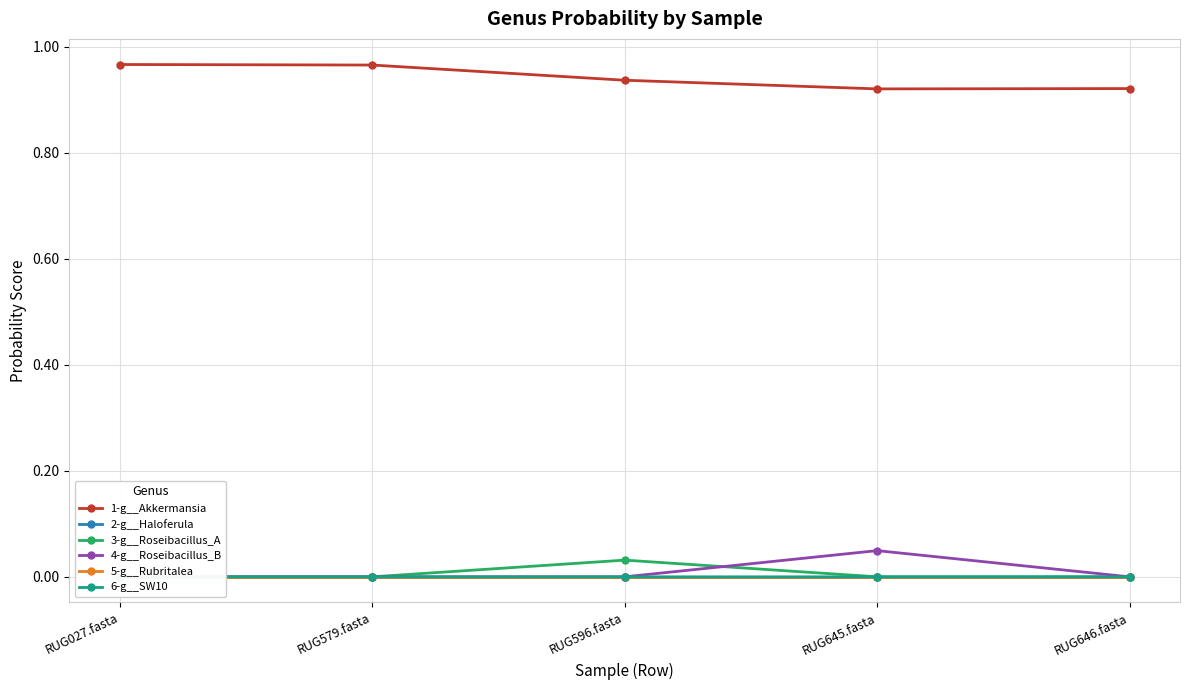

List the series in order of their peak value, highest first.

1-g__Akkermansia, 4-g__Roseibacillus_B, 3-g__Roseibacillus_A, 6-g__SW10, 2-g__Haloferula, 5-g__Rubritalea